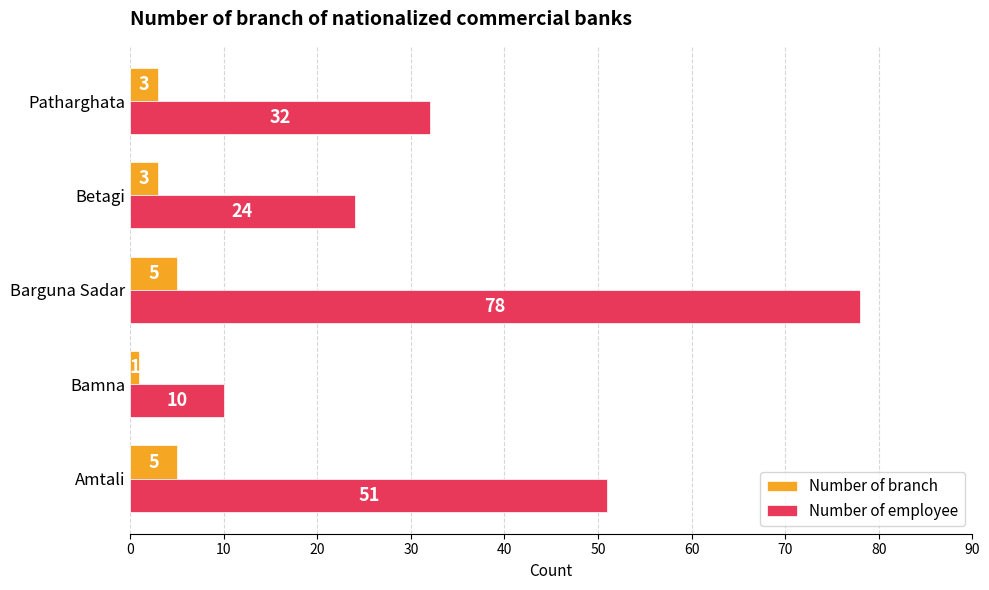

What is the lowest value of the Number of employee series?

10